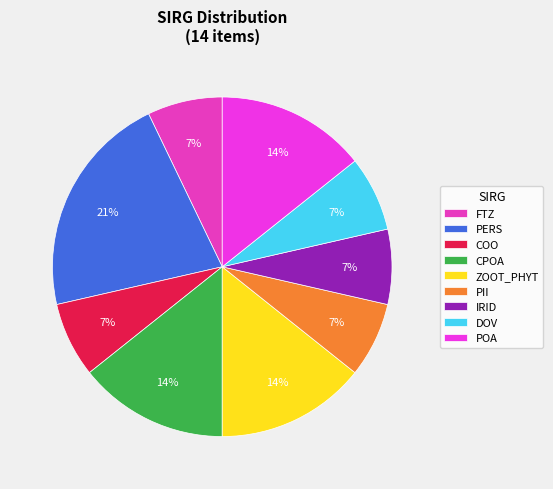

Which category has the biggest portion of the pie?

PERS